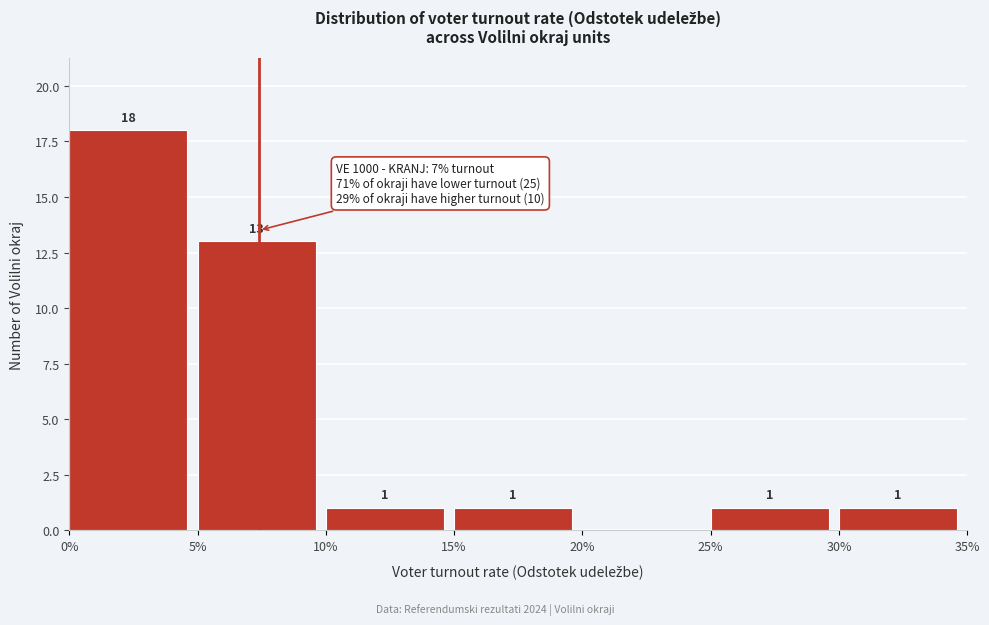

Reading left to right, transcribe all the data shown in this chart.

0%=18	5%=13	10%=1	15%=1	20%=0	25%=1	30%=1